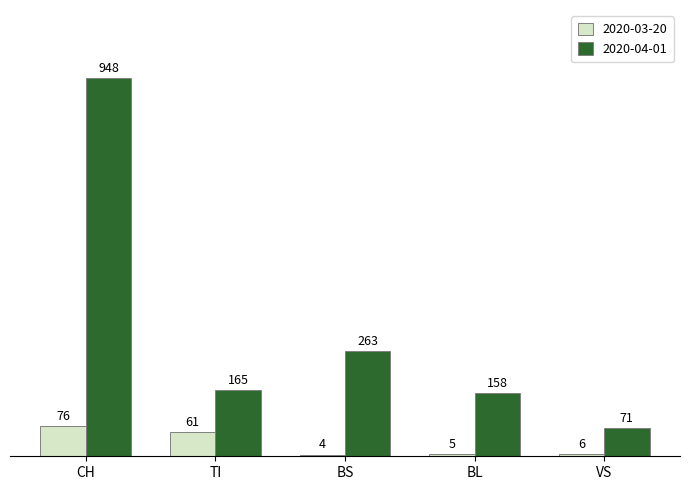

Reading right to left, what are all the values shown in this chart?

2020-03-20: VS=6	BL=5	BS=4	TI=61	CH=76
2020-04-01: VS=71	BL=158	BS=263	TI=165	CH=948